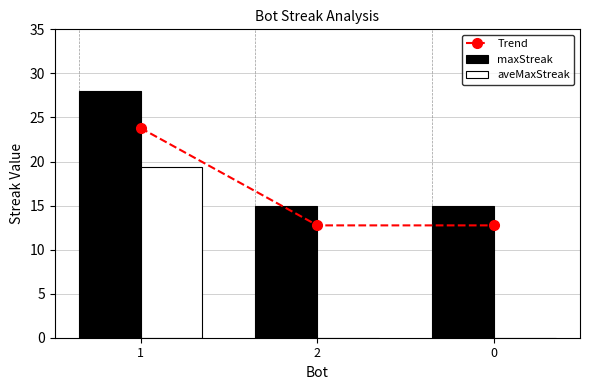

How many groups of bars are there?

3